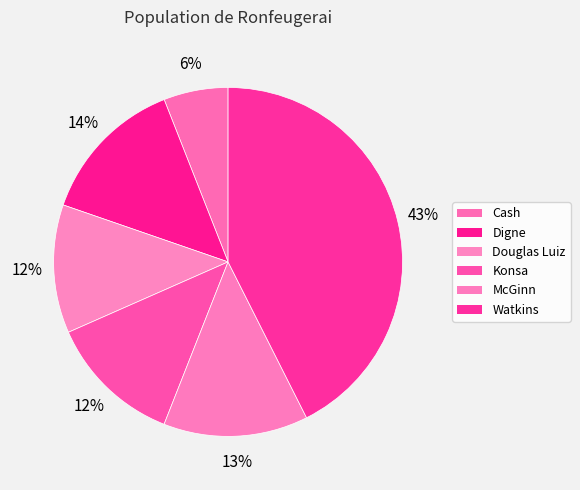

What is the largest slice in the pie chart?

Watkins